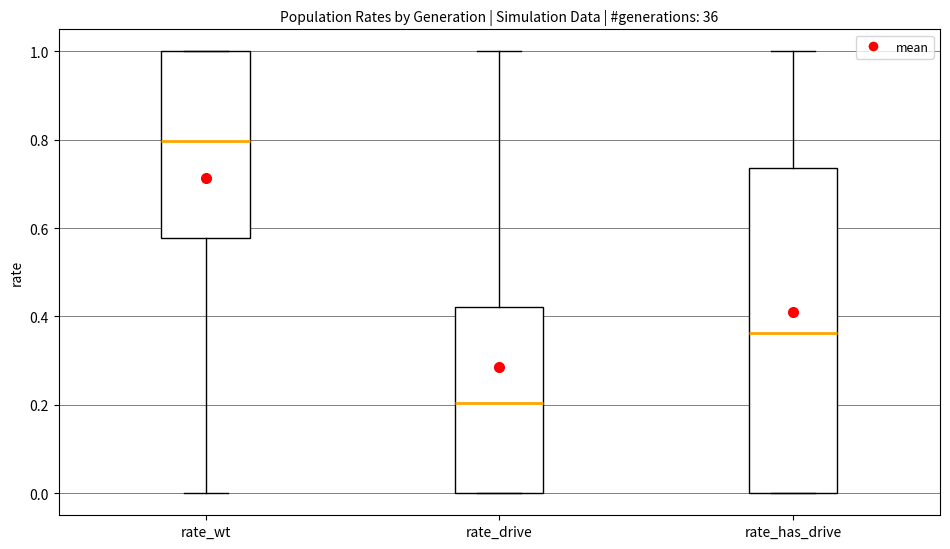

Reading left to right, transcribe this box plot: for each box, give where its median line is, the range the box spans, and where its two whiskers end, as read against the y-axis. The values are not printed on the chart, so give them approximately, as read against the axis.

rate_wt: median 0.80, box 0.58 to 1.00, whiskers 0.00 to 1.00
rate_drive: median 0.20, box 0.00 to 0.42, whiskers 0.00 to 1.00
rate_has_drive: median 0.36, box 0.00 to 0.74, whiskers 0.00 to 1.00